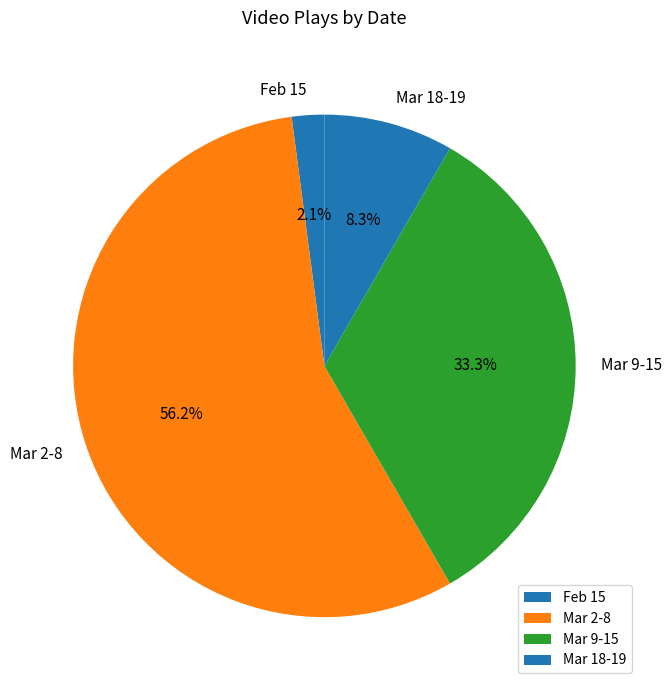

What is the smallest slice in the pie chart?

Feb 15